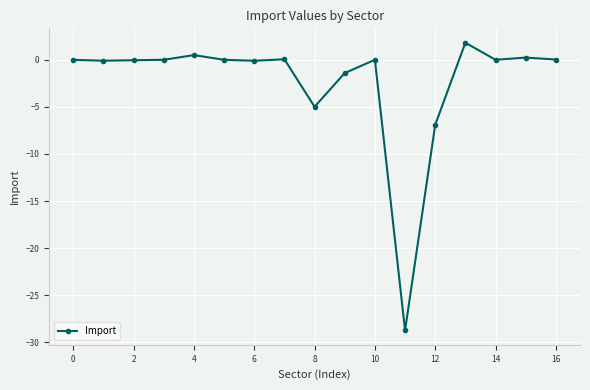

What is the value of the 13th point from the left?

-6.9